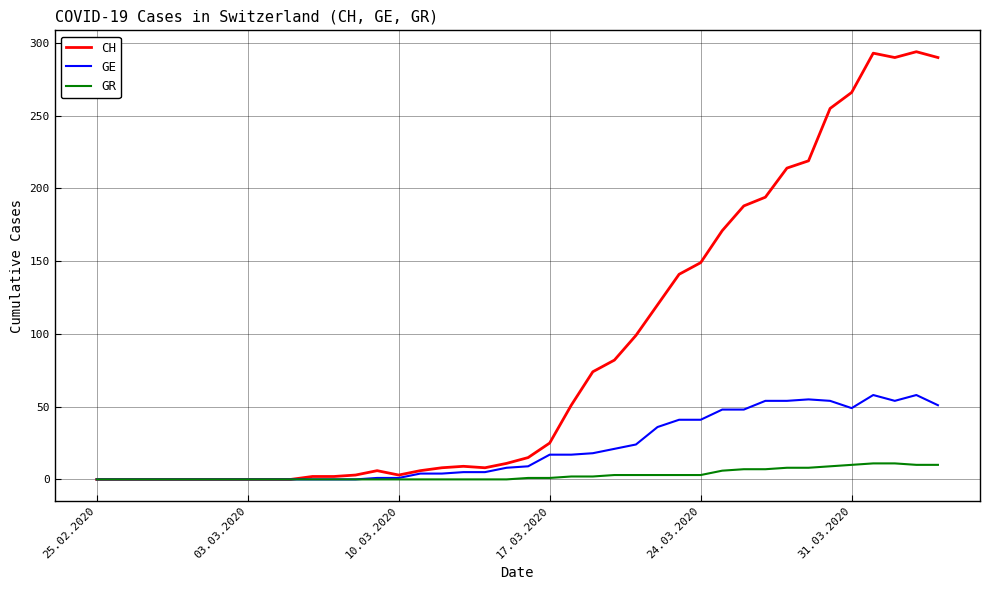

Which series has the widest spread of values?

CH